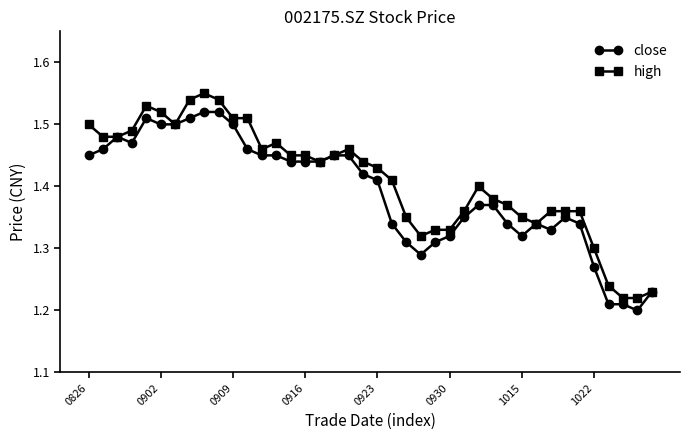

At how many categories does at least one series exceed 1?

40